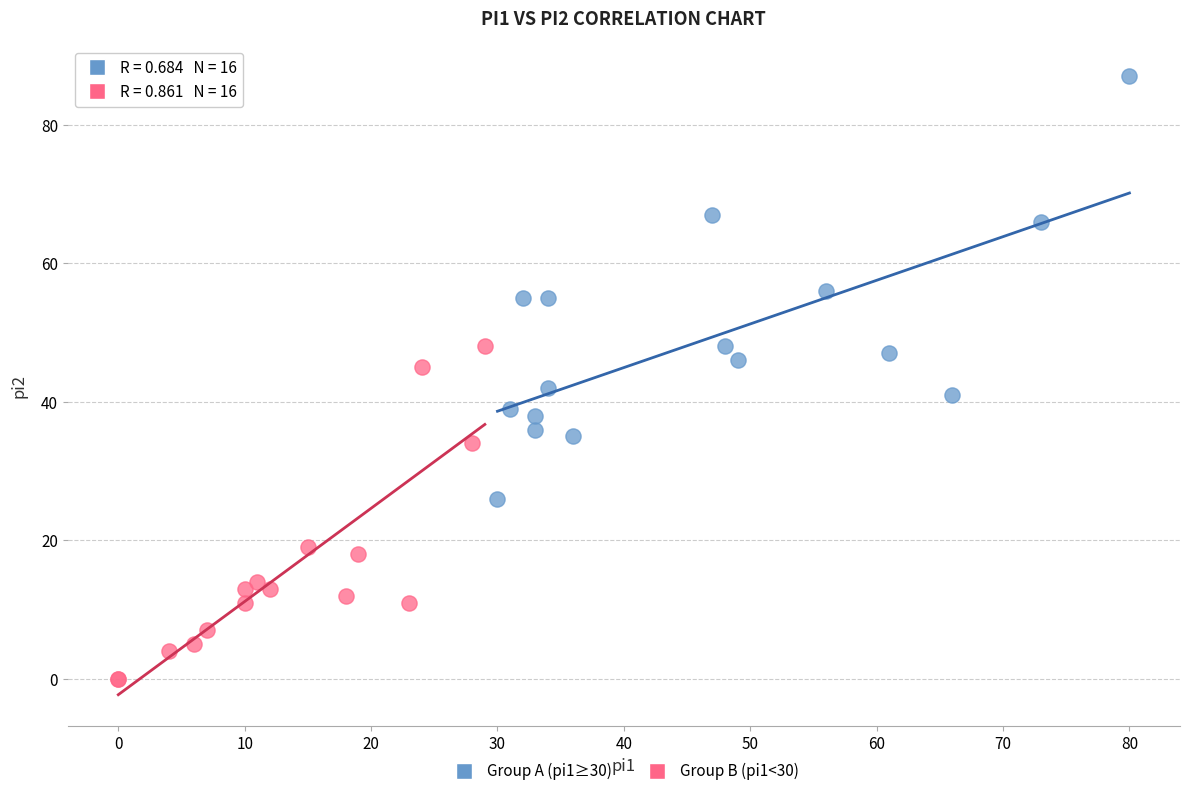

Which series reaches the minimum Y coordinate?

Group B (pi1<30)